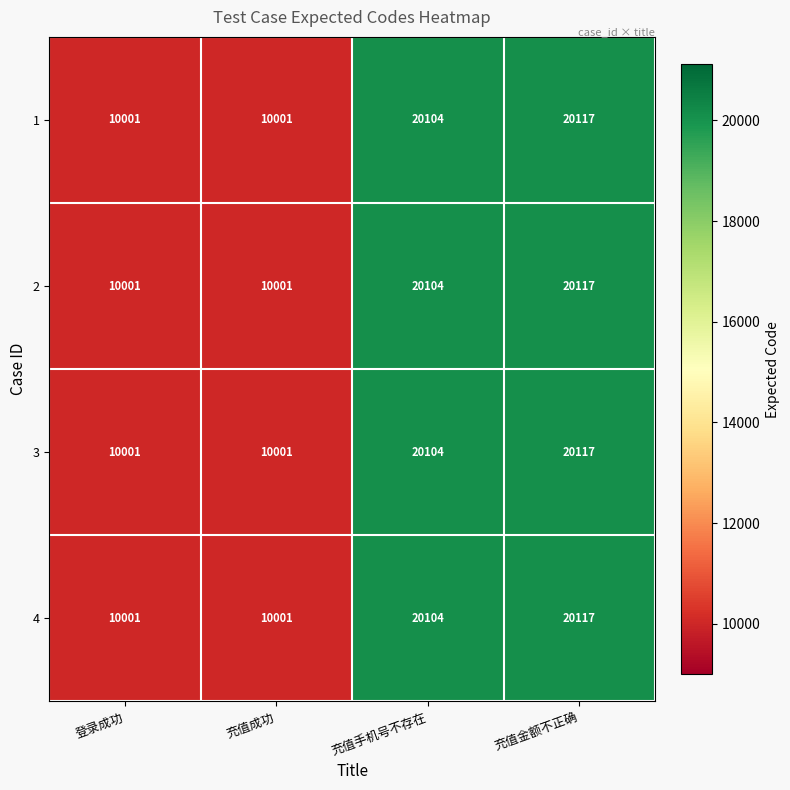

At which category is the sum across all series the highest?

充值金额不正确